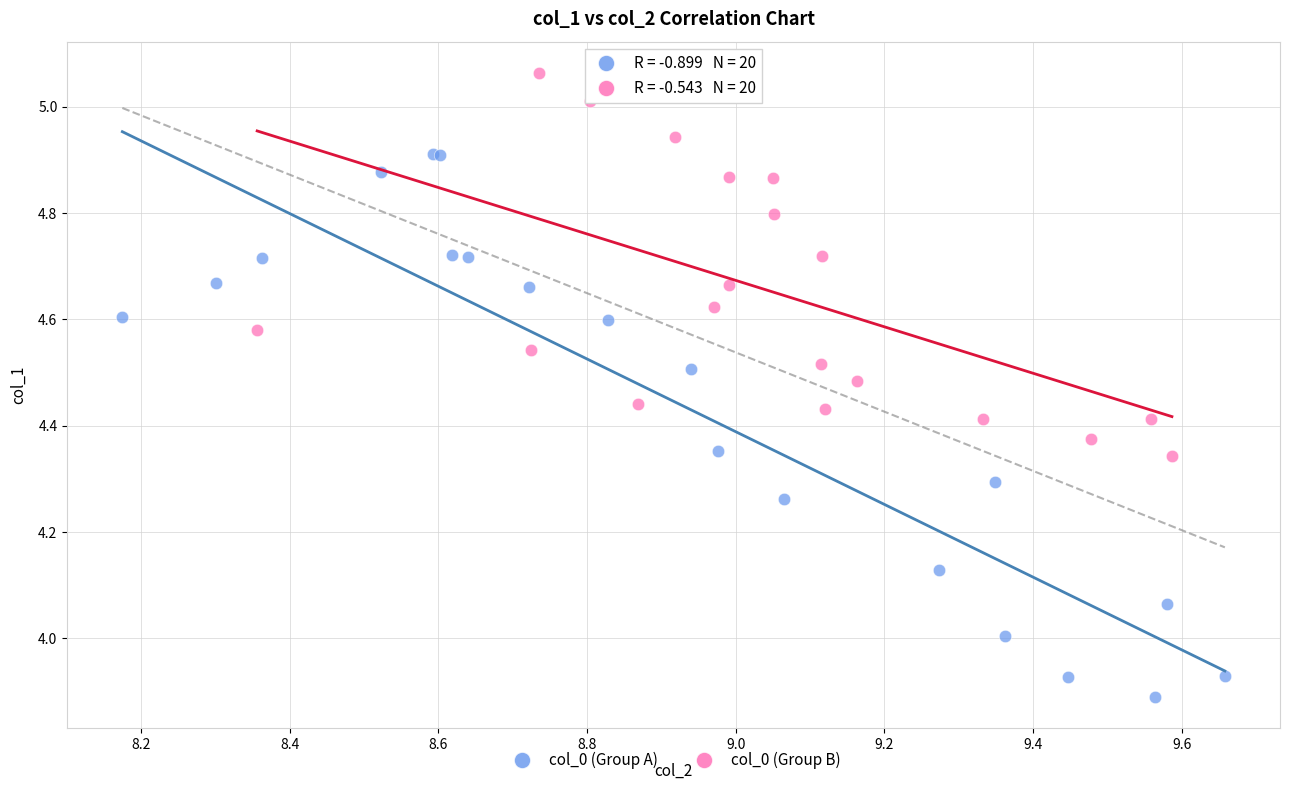

Which series reaches the minimum Y coordinate?

col_0 (Group A)